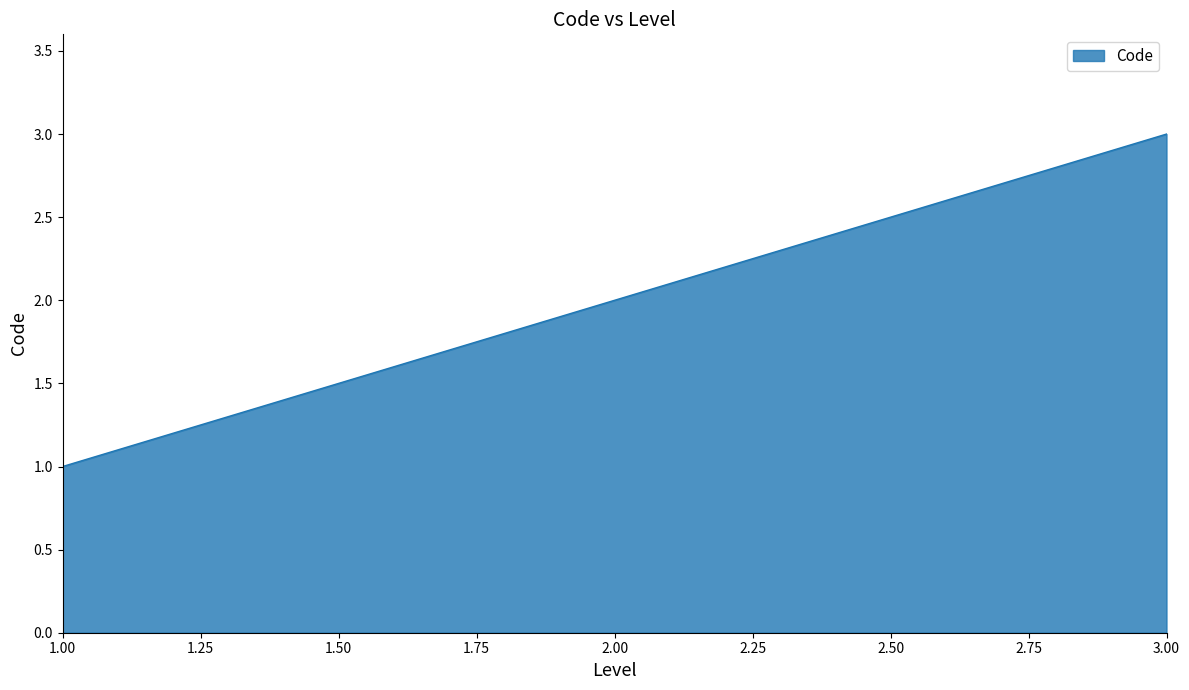

Which category has the lowest value across all series?

1.00